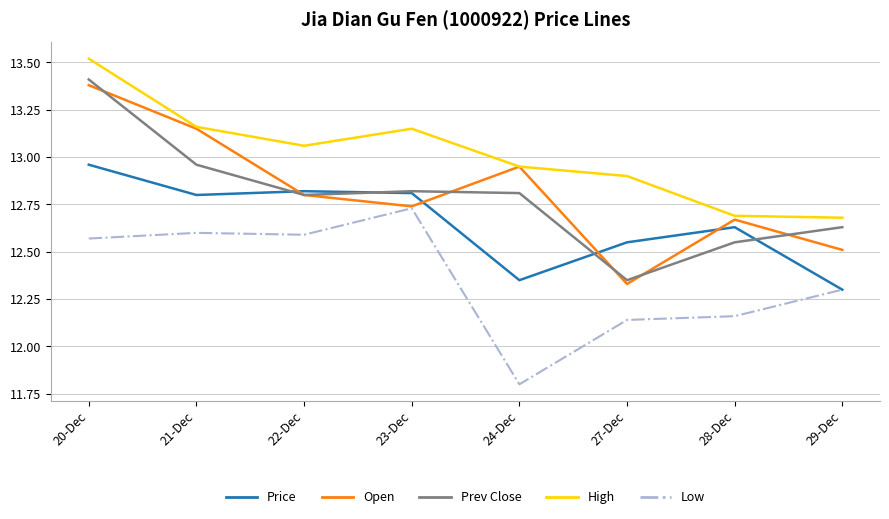

True or false: Open has a value of 13.4 at 20-Dec.

True